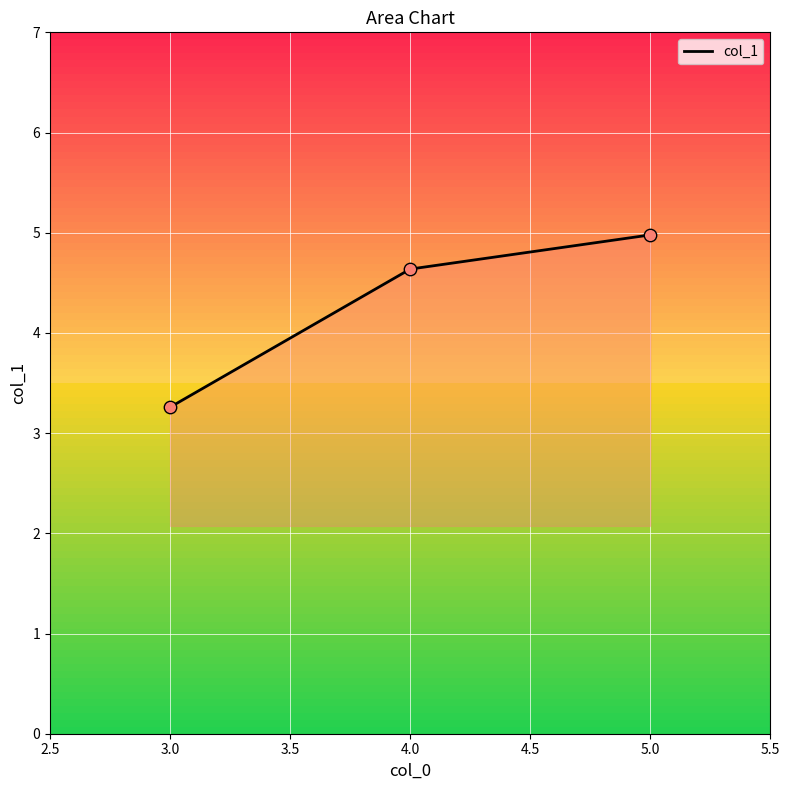

List the labels in order of col_1 value, largest first.

5.0, 4.0, 3.0